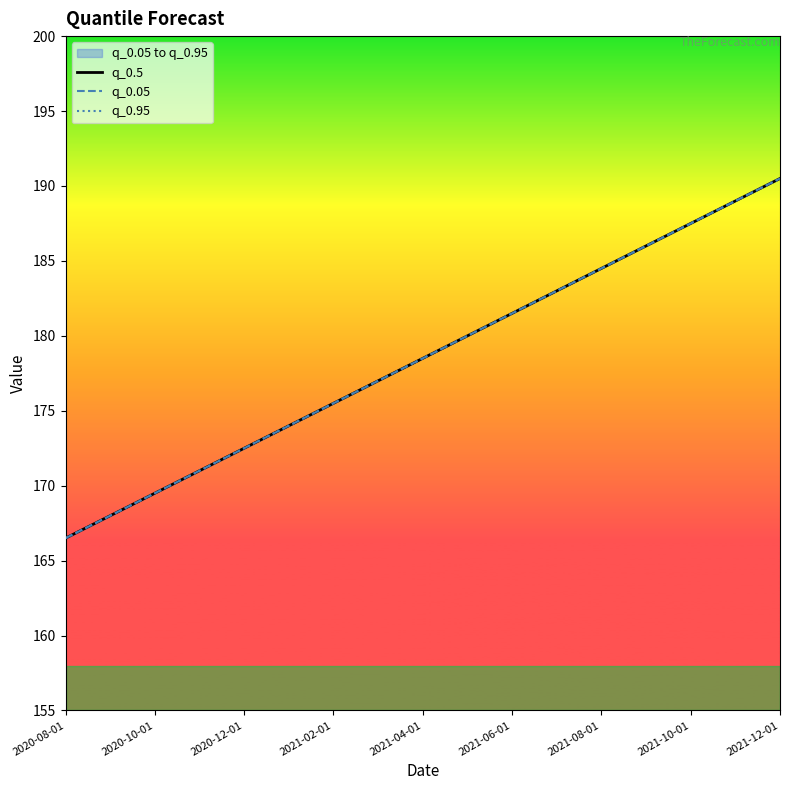

Is it true that q_0.95 equals 242.5 at 13?

False